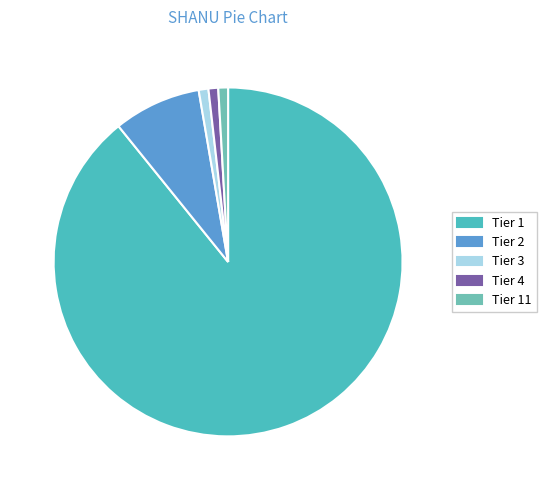

How many segments does this pie chart have?

5